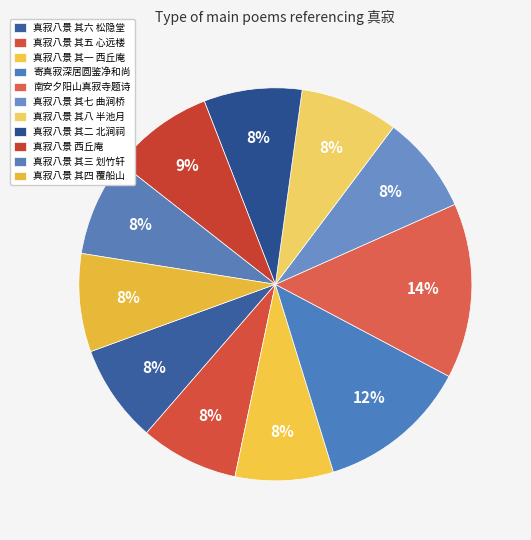

What percentage do 寄真寂深居圆鉴净和尚 and 真寂八景 其四 覆船山 together represent?

20.5%